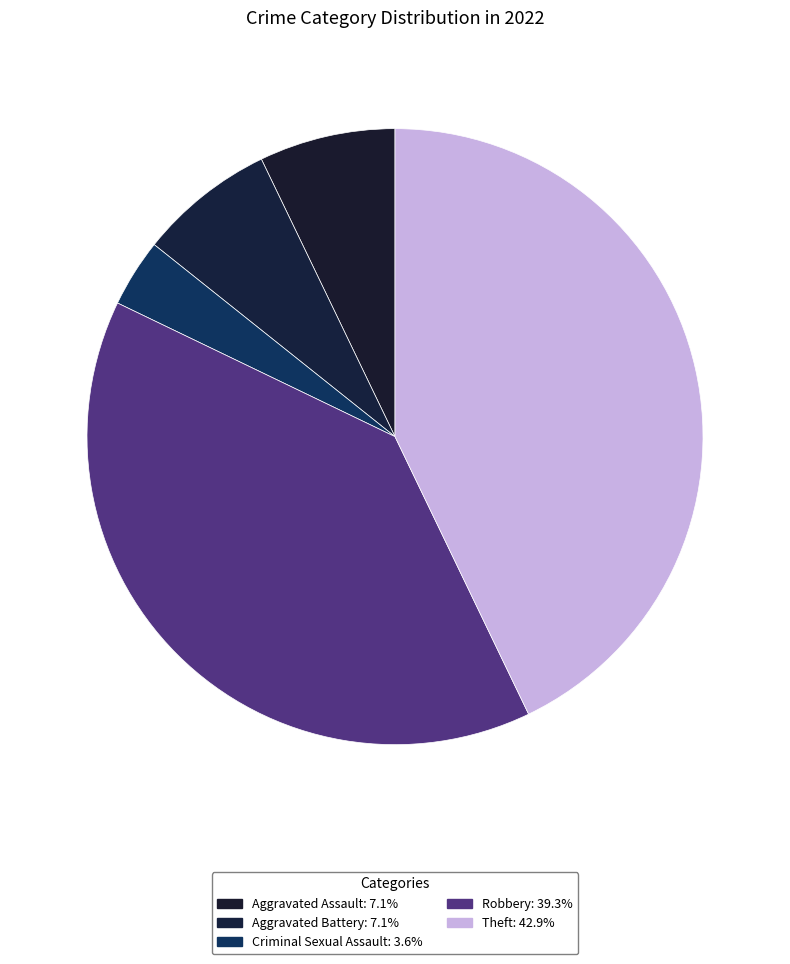

Between Theft and Aggravated Battery, which is larger?

Theft